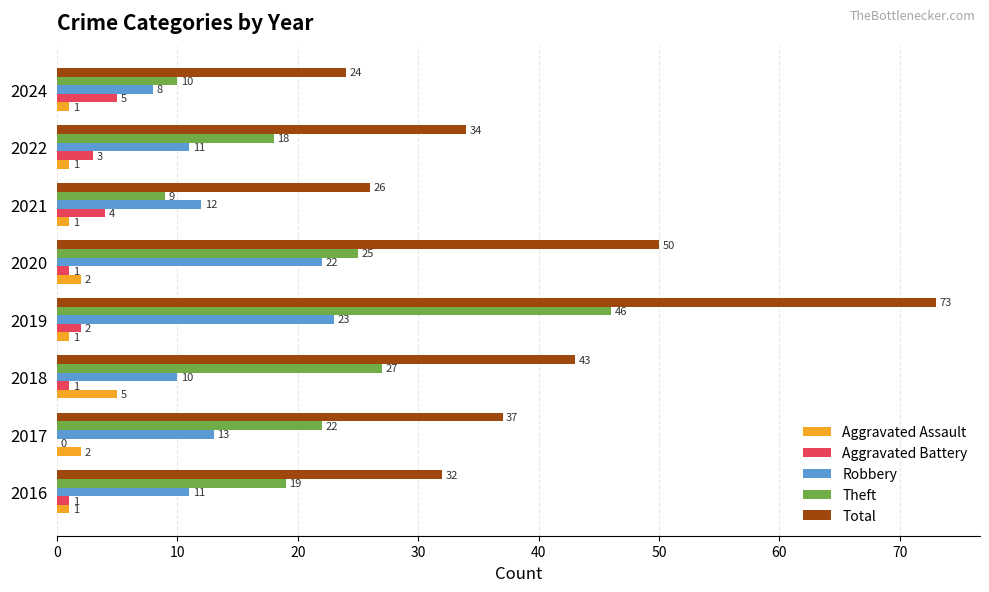

The Theft series shows 25 at 2020. True or false?

True